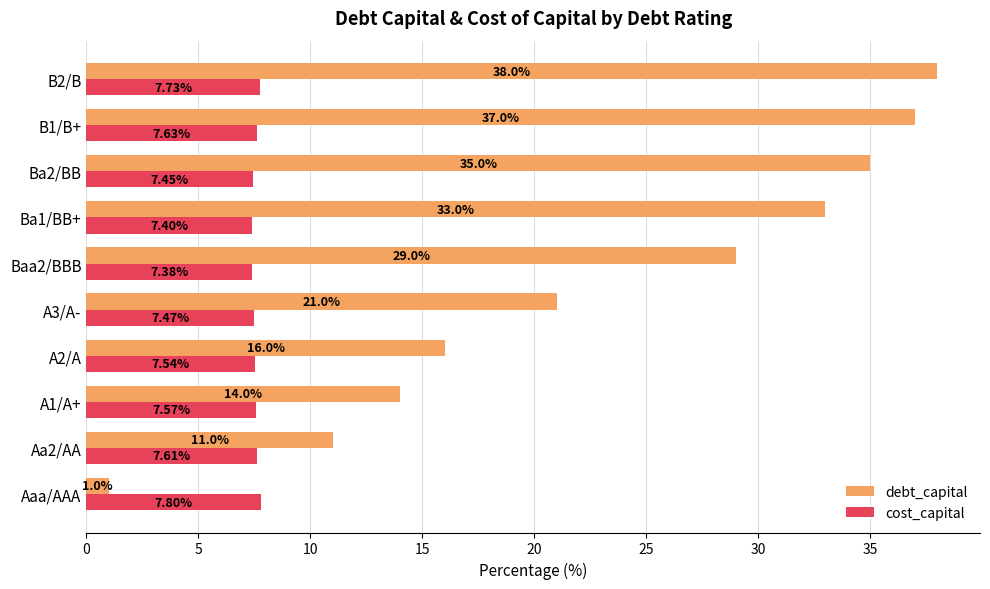

Which category has the highest value across all series?

B2/B